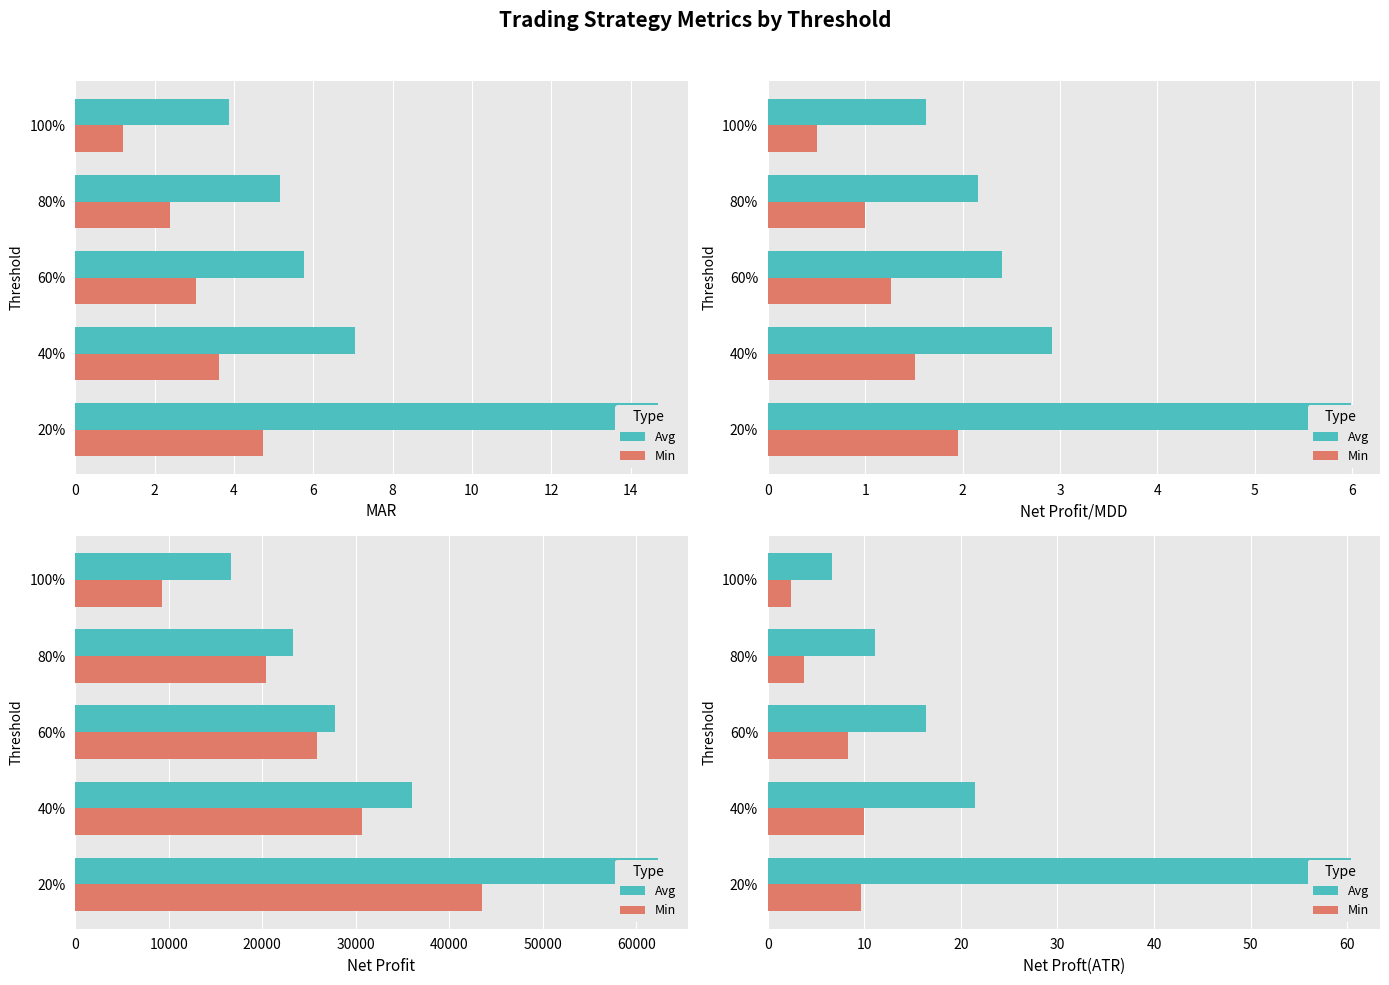

What is the greatest value displayed?

60.4